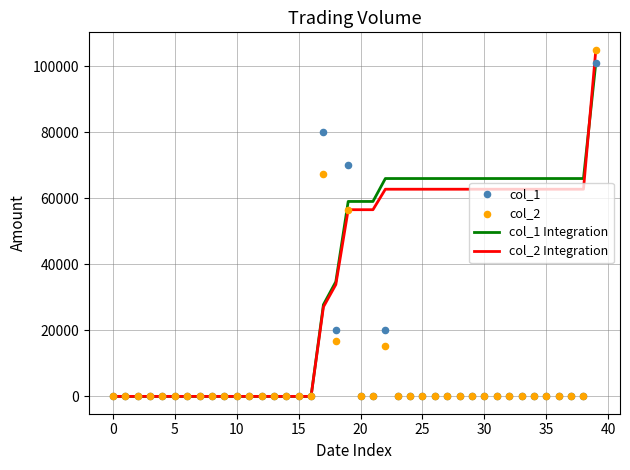

What is the total value across all series at 28?

128653.4